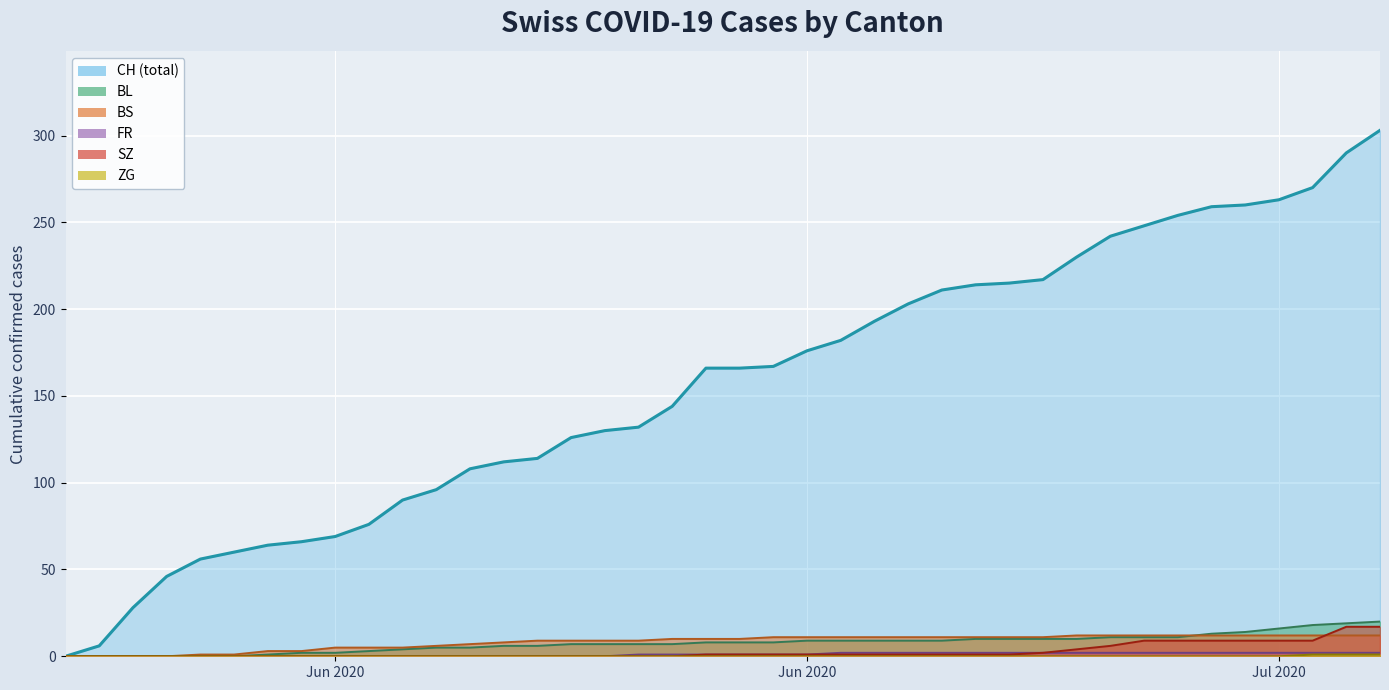

What is the maximum value for SZ?

17